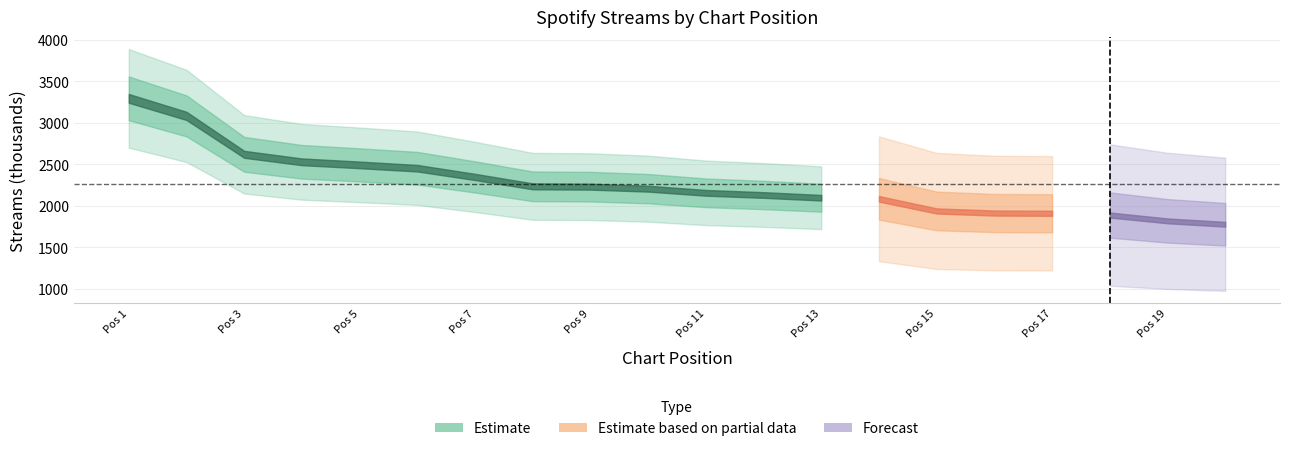

What is the value of the 19th point from the left?

1820